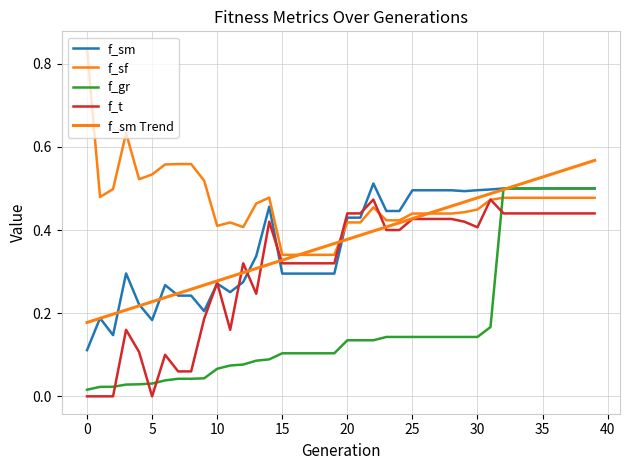

What is the value of the f_t point at the 38th from the left?

0.4